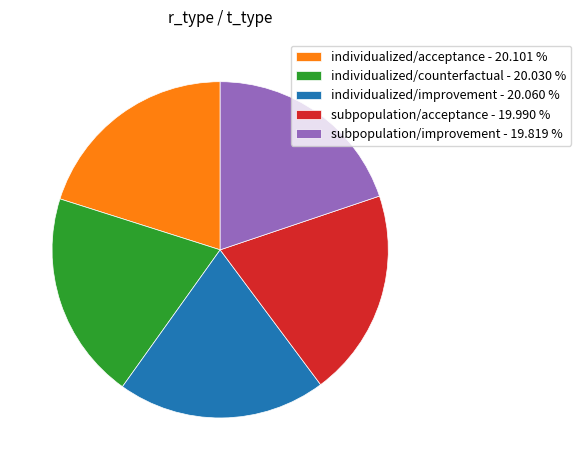

Do subpopulation/acceptance - 19.990 % and individualized/counterfactual - 20.030 % together represent more than half of the pie?

No